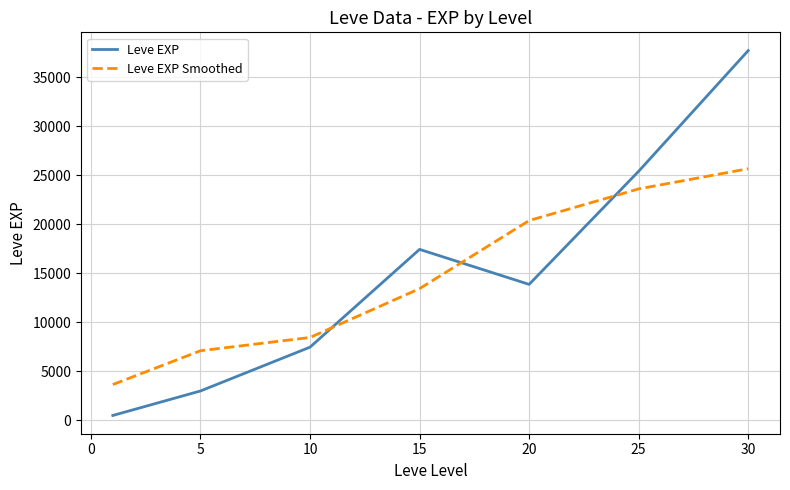

What is the highest value of the Leve EXP series?

37715.0